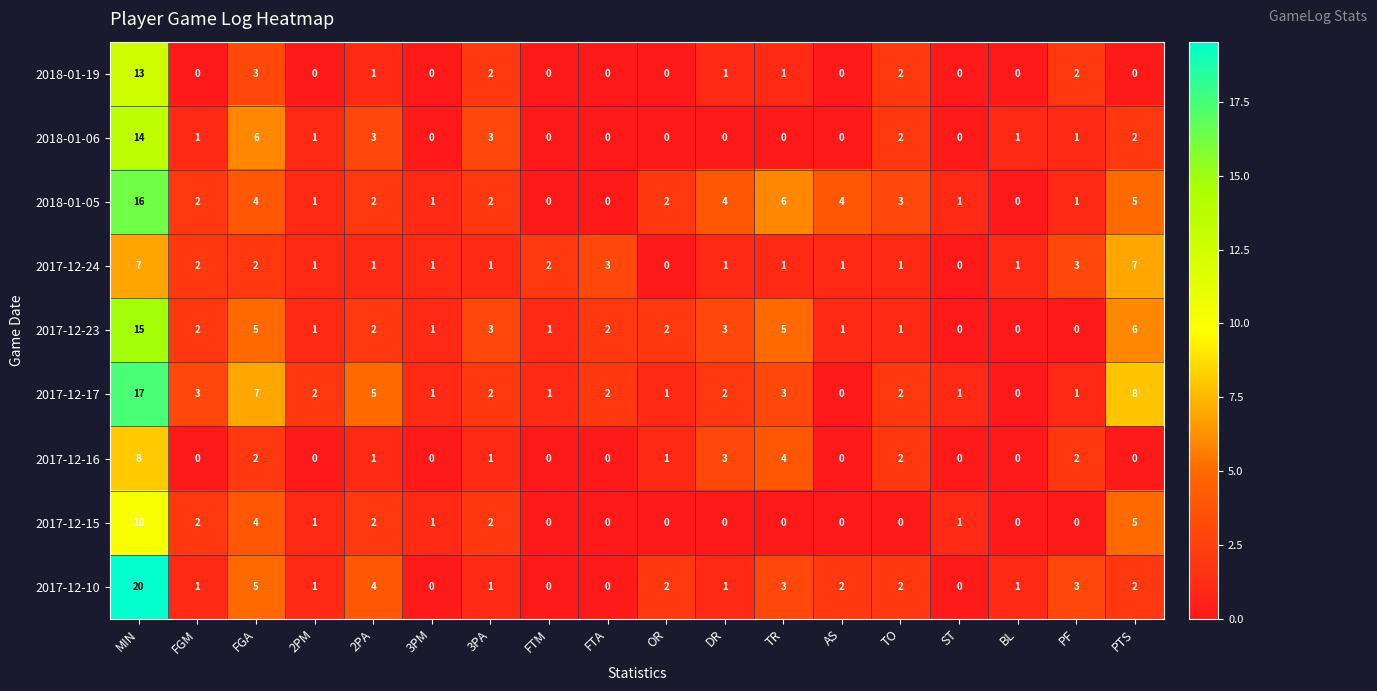

What is the difference between the second highest and minimum values in the 2018-01-05 series?

6